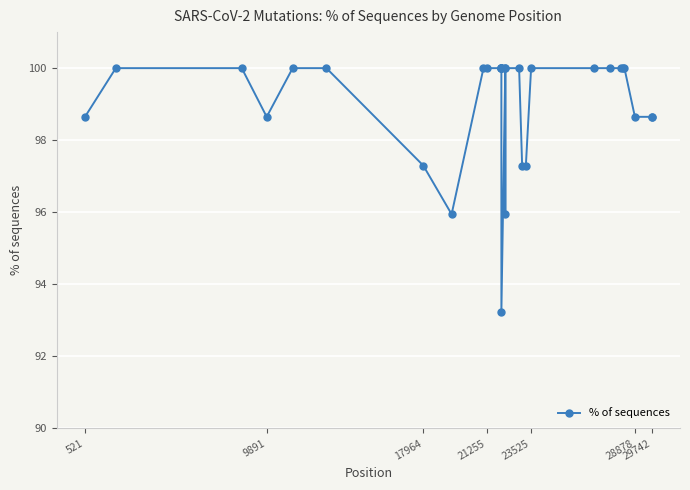

Count the number of data series in this chart.

1